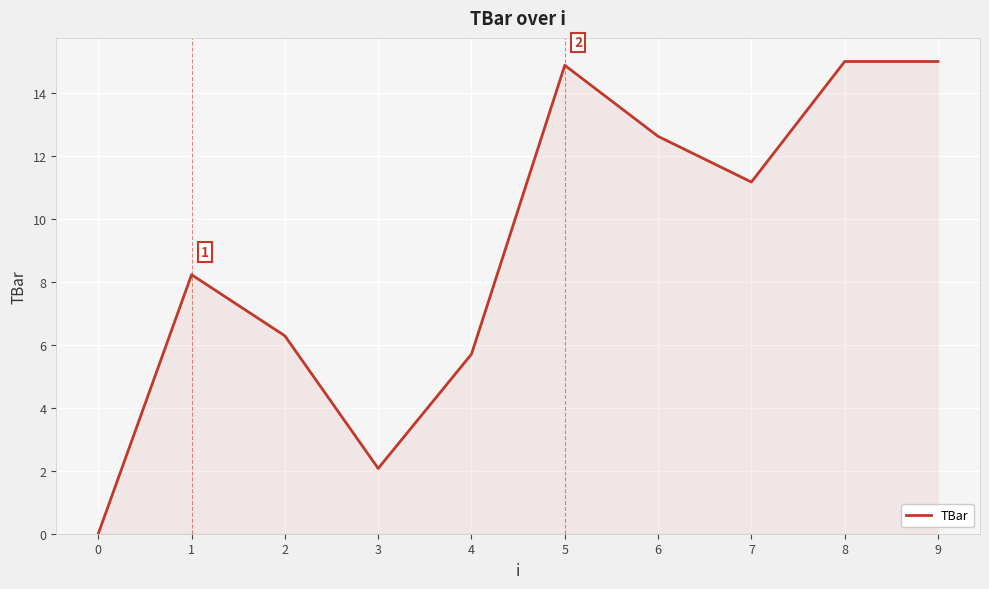

What is the maximum value shown in the chart?

15.0